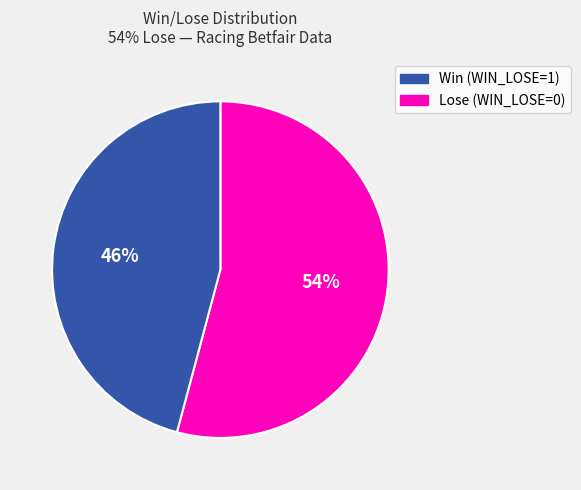

Count the number of slices in the pie.

2